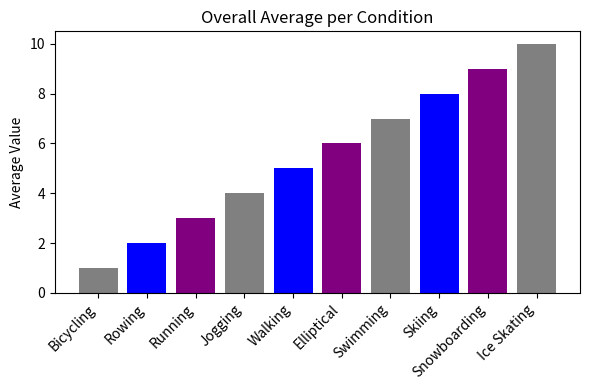

Rank the categories by value from highest to lowest.

Ice Skating, Snowboarding, Skiing, Swimming, Elliptical, Walking, Jogging, Running, Rowing, Bicycling